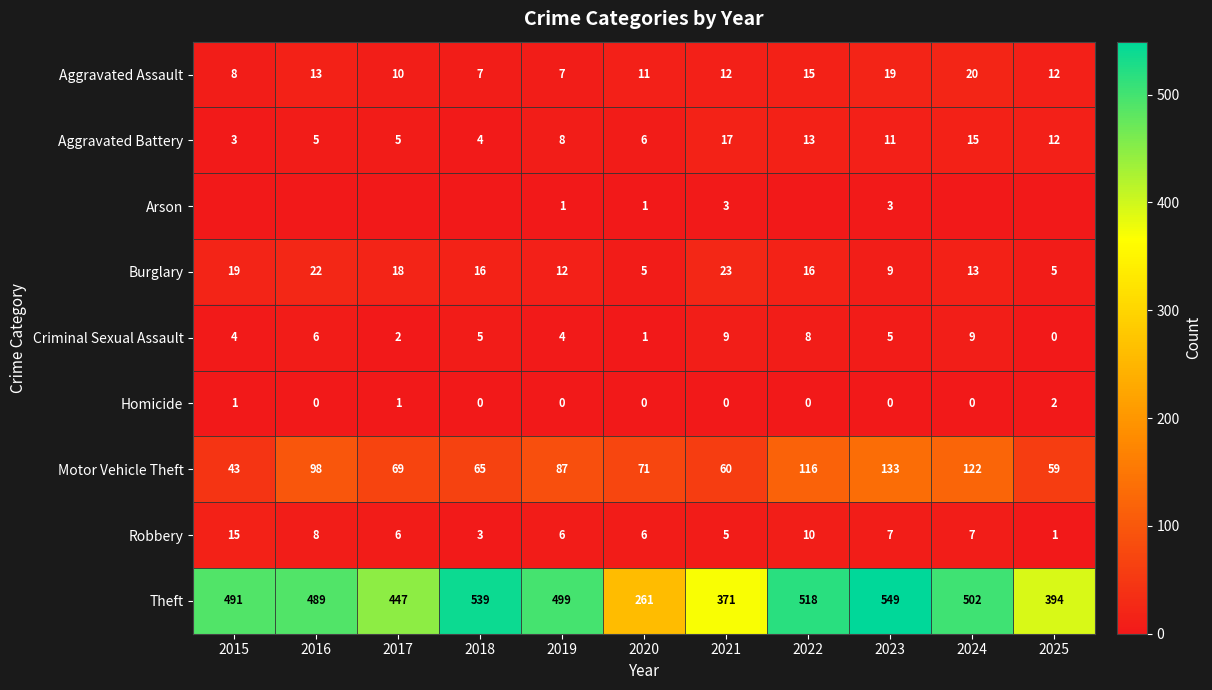

Is the value of Theft at 2022 greater than the value of Homicide at 2024?

Yes